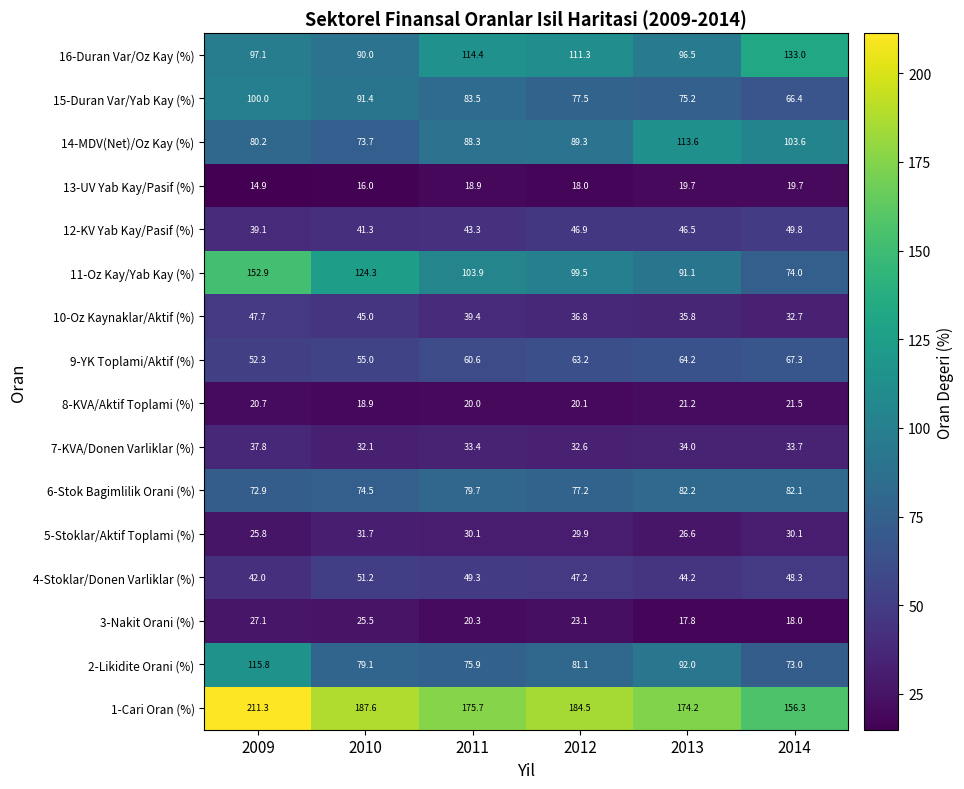

At 2012, list the series in order from smallest to largest.

13-UV Yab Kay/Pasif (%), 8-KVA/Aktif Toplami (%), 3-Nakit Orani (%), 5-Stoklar/Aktif Toplami (%), 7-KVA/Donen Varliklar (%), 10-Oz Kaynaklar/Aktif (%), 12-KV Yab Kay/Pasif (%), 4-Stoklar/Donen Varliklar (%), 9-YK Toplami/Aktif (%), 6-Stok Bagimlilik Orani (%), 15-Duran Var/Yab Kay (%), 2-Likidite Orani (%), 14-MDV(Net)/Oz Kay (%), 11-Oz Kay/Yab Kay (%), 16-Duran Var/Oz Kay (%), 1-Cari Oran (%)